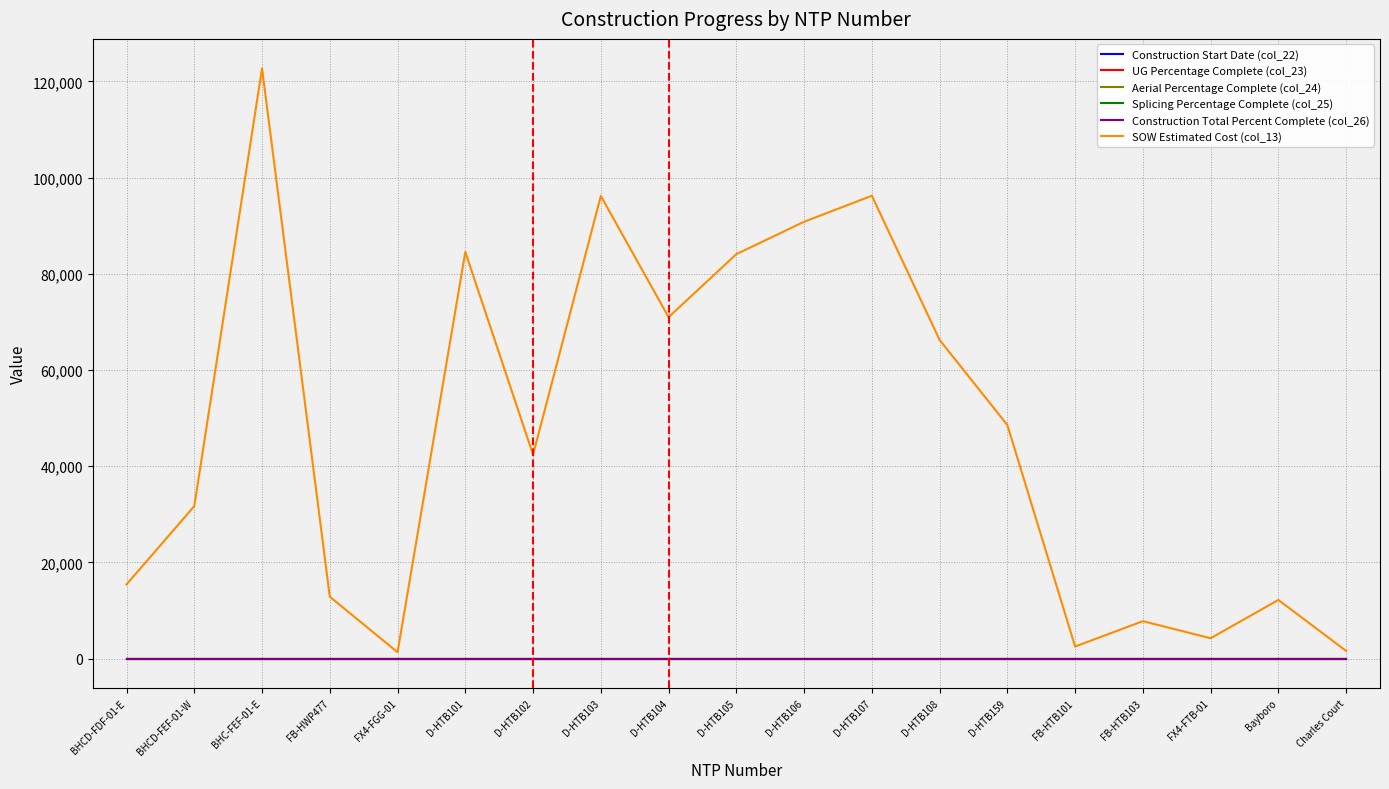

Does the chart have visible grid lines?

Yes